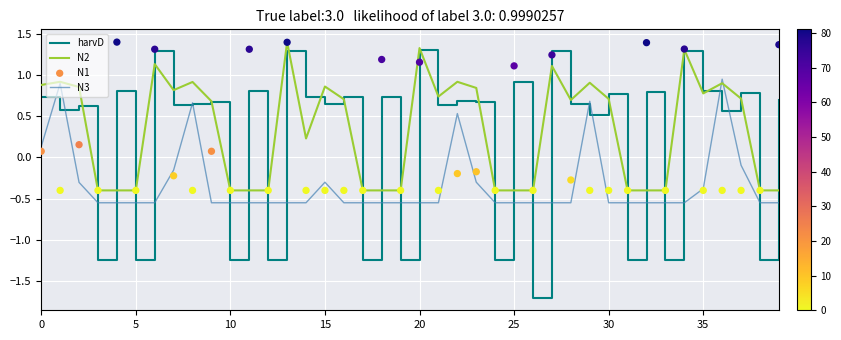

Is the value of harvD at 33 greater than the value of N2 at 14?

No